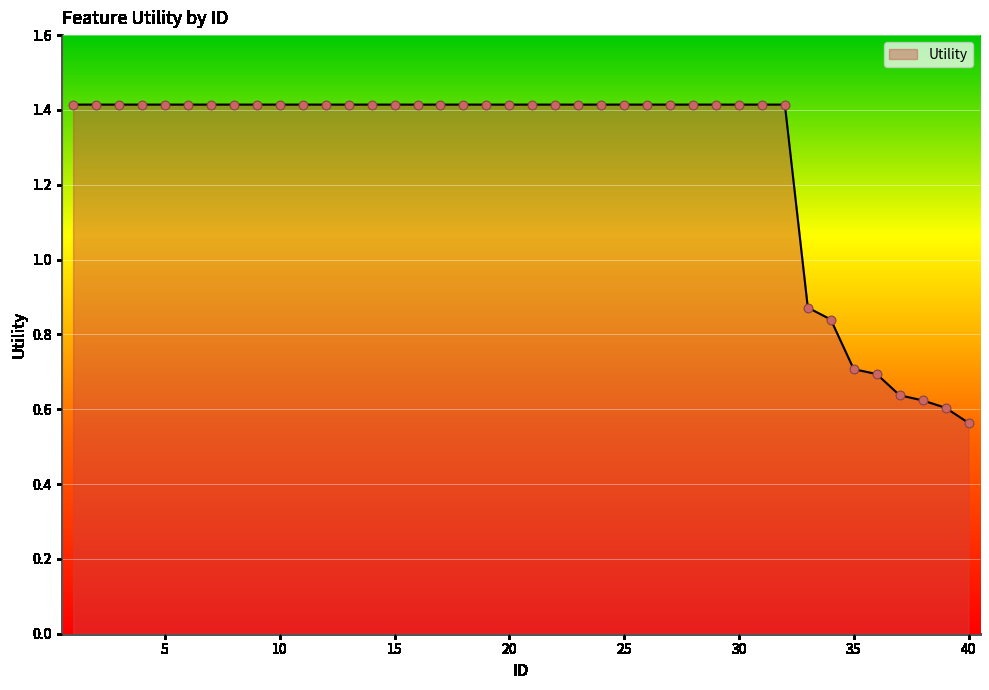

What is the greatest value displayed?

1.4